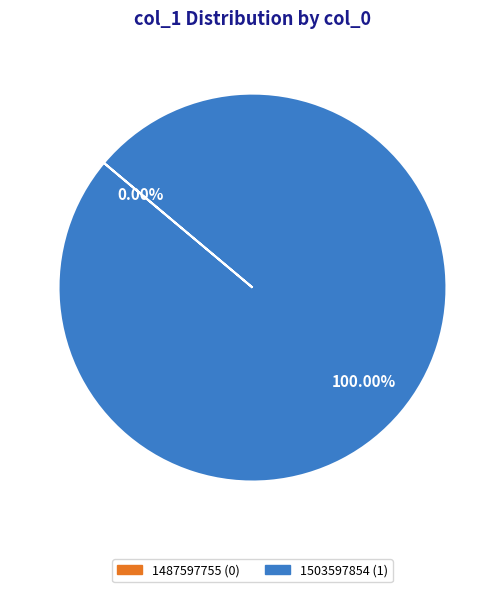

Does any single category account for the majority?

Yes